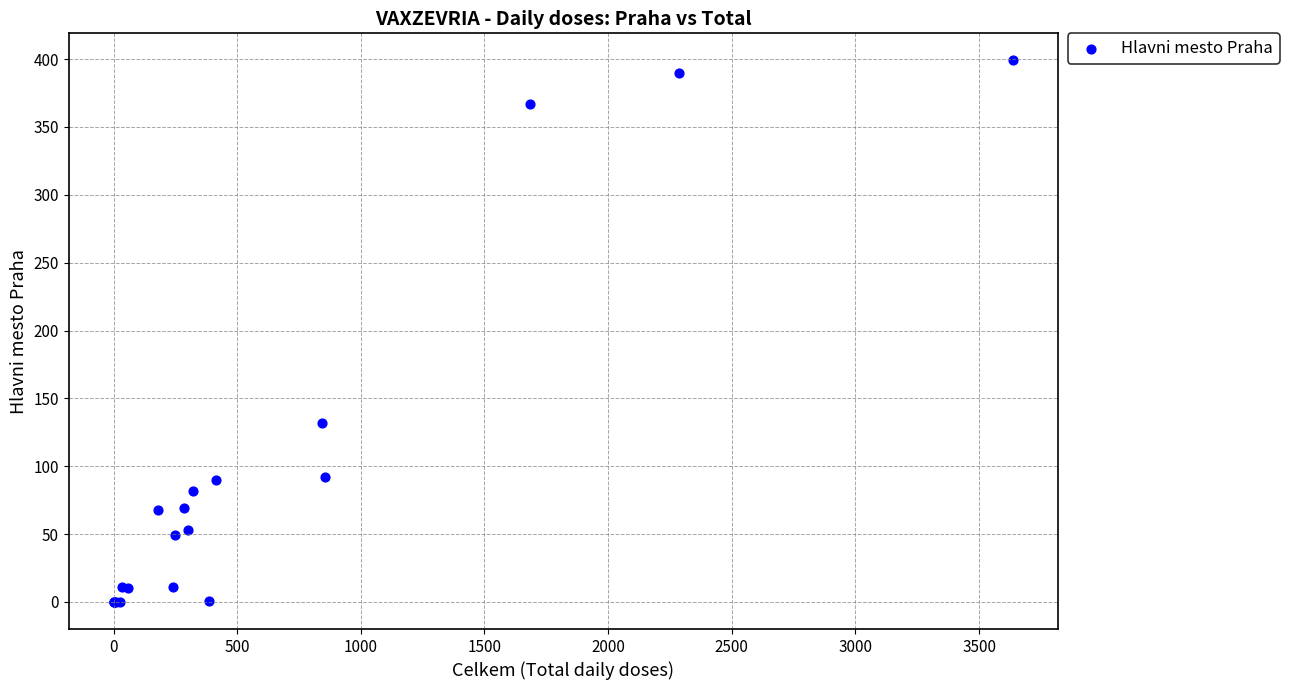

What Y value in the scatter plot is closest to 199?

132